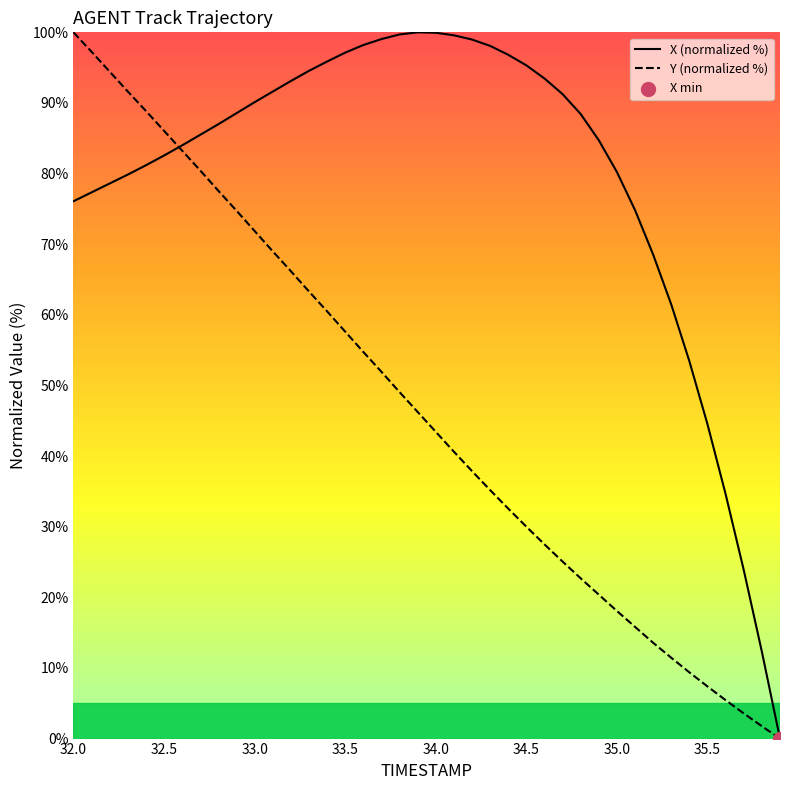

Which series has the largest total across all categories?

X (normalized %)